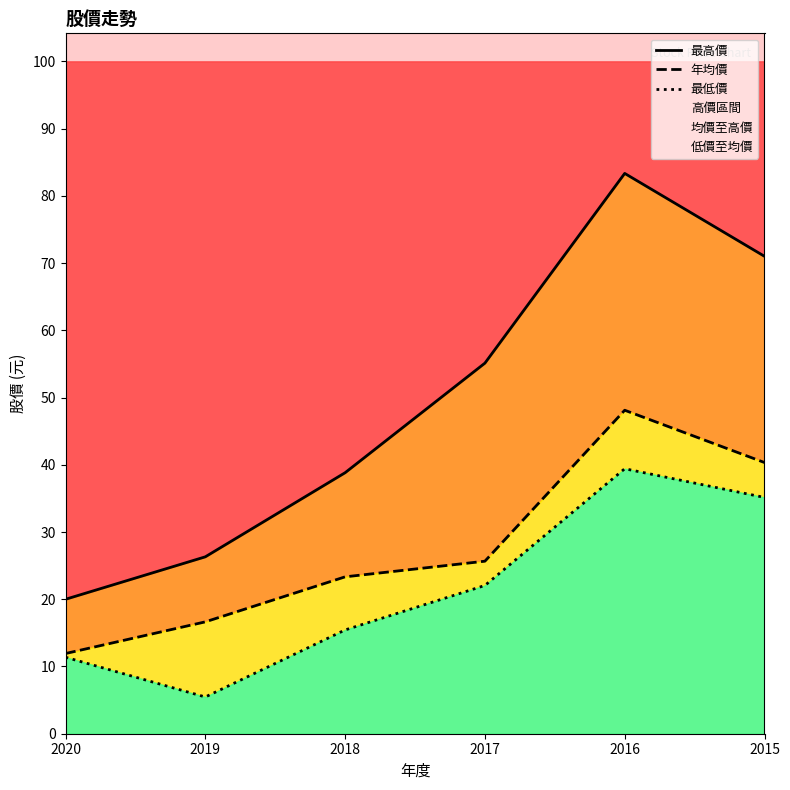

True or false: 最高價 has a value of 38.7 at 2018.

True